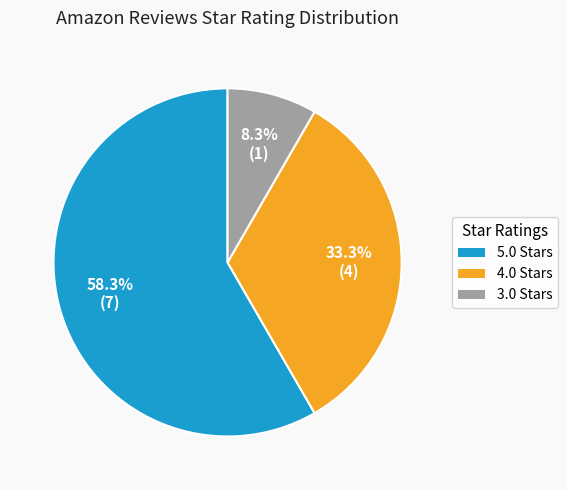

Do 4.0 Stars and 5.0 Stars together represent more than half of the pie?

Yes